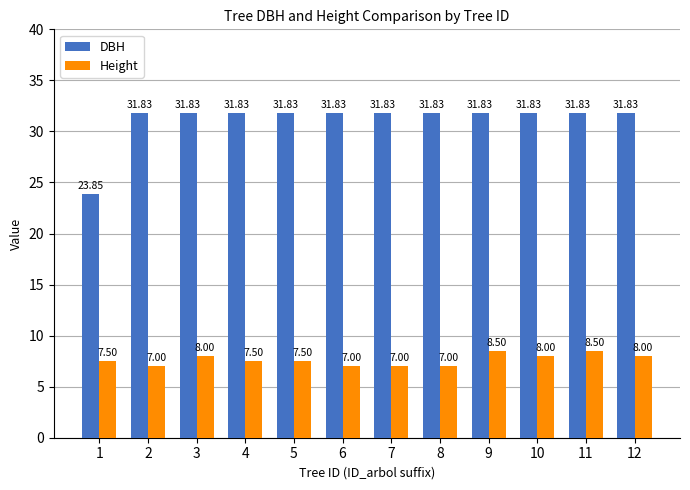

What is the difference between the highest and lowest values at 3?

23.8